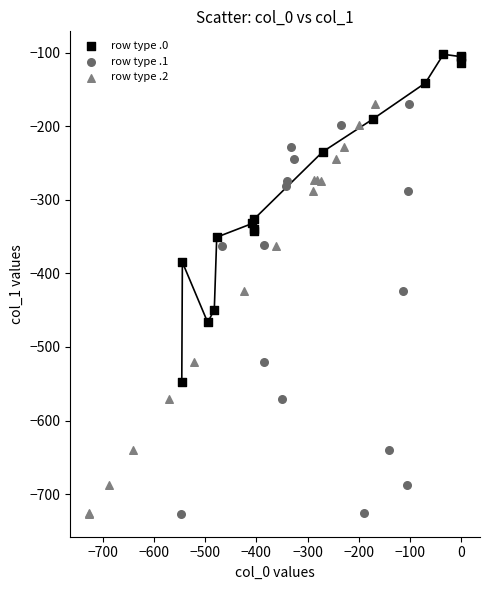

Which series reaches the maximum Y coordinate?

row type .0